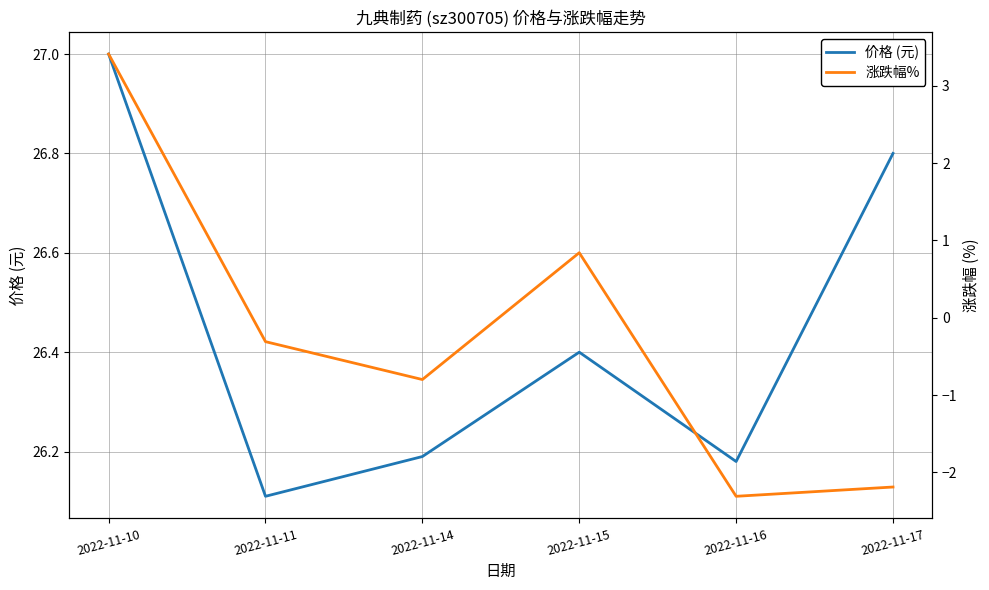

List the series in order of their peak value, lowest first.

涨跌幅%, 价格 (元)